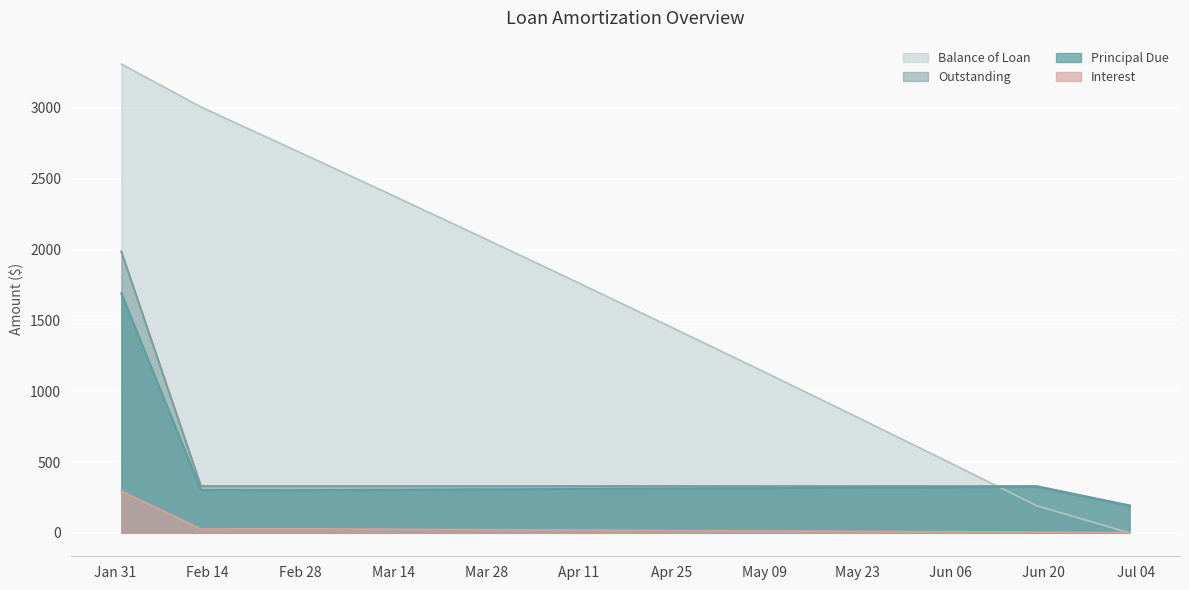

Which series has the largest range (max minus min)?

Balance of Loan